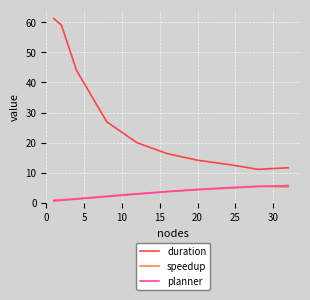

What is the greatest value displayed?

61.2